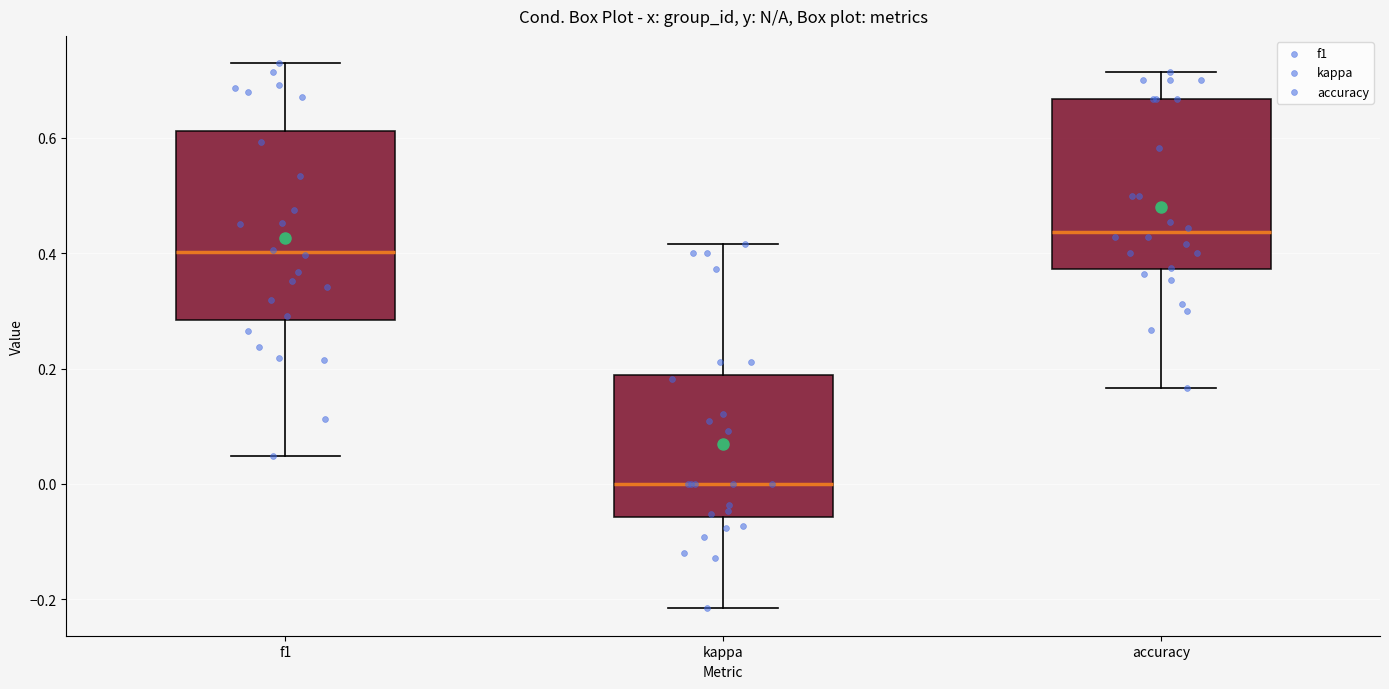

Which box is the tallest, from its lower edge to its upper edge?

f1